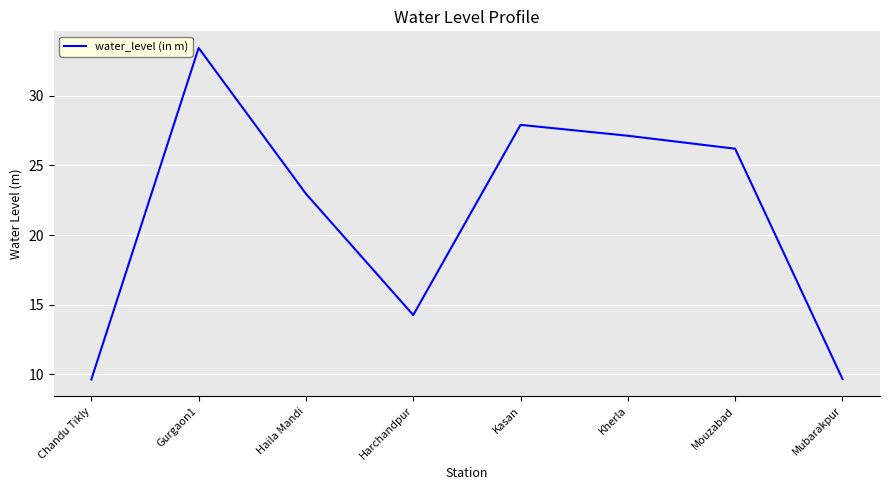

Approximately how many times larger is the value at Chandu Tikly compared to Mubarakpur?

1.0